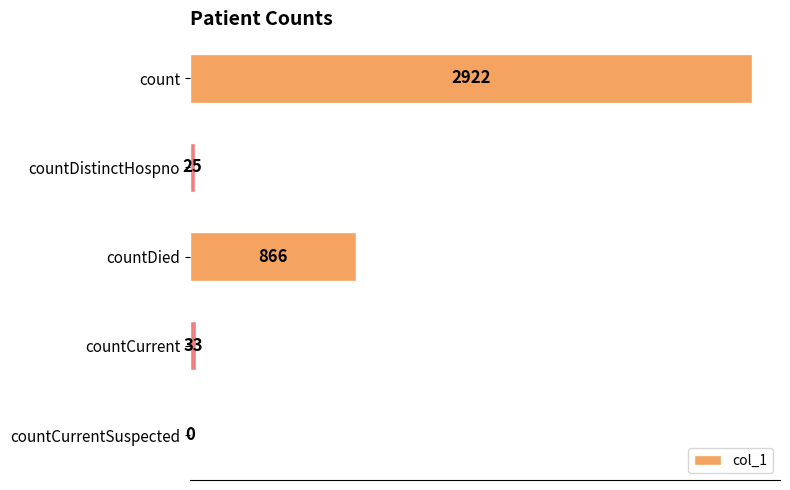

Between countCurrentSuspected and count, which is larger?

count